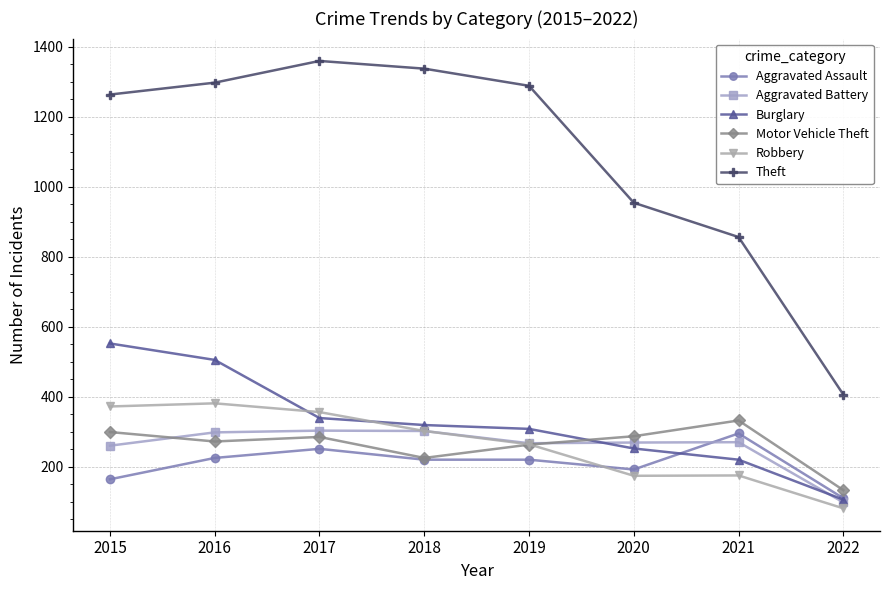

At 2021, list the series in order from smallest to largest.

Robbery, Burglary, Aggravated Battery, Aggravated Assault, Motor Vehicle Theft, Theft